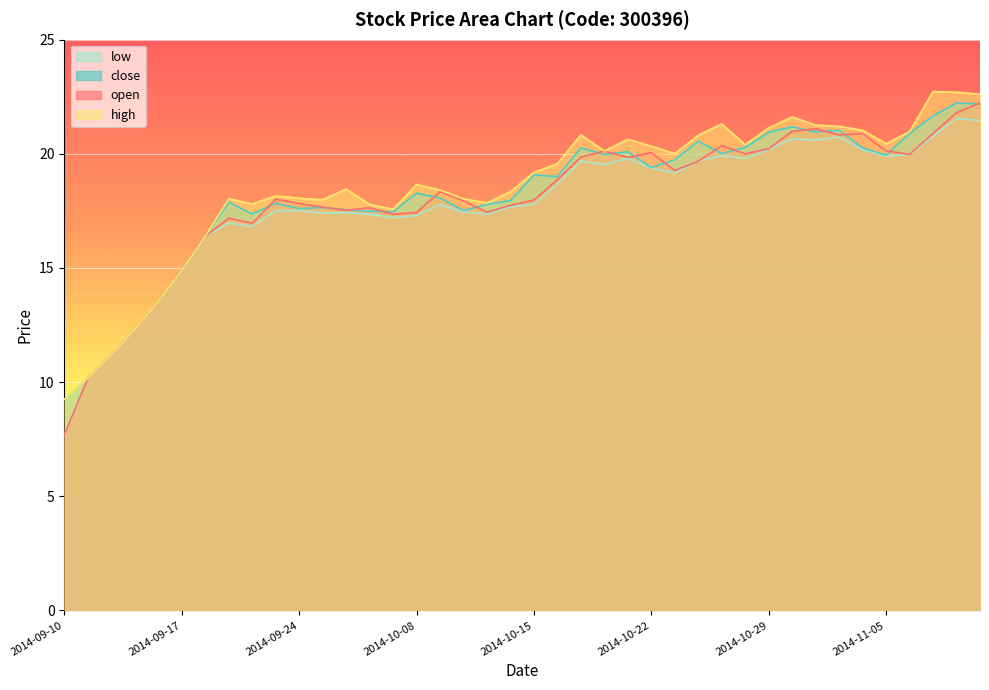

The value of high at 2014-09-17 is 14.9. True or false?

True